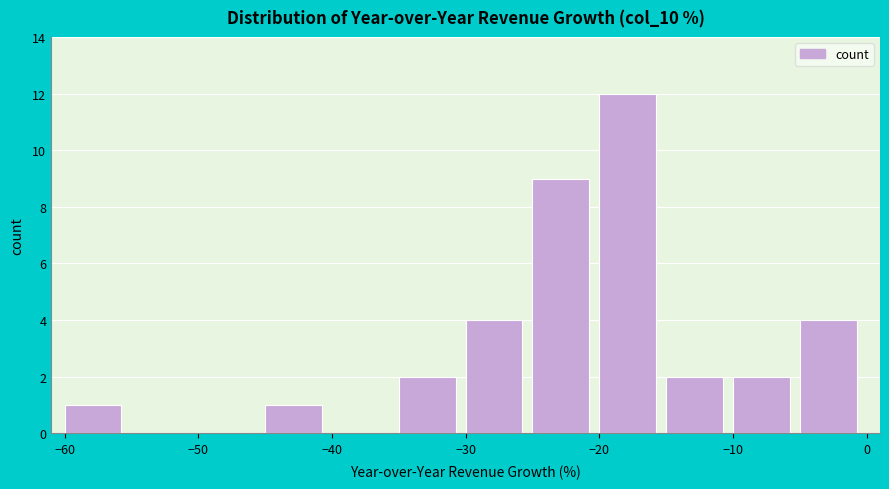

Reading left to right, transcribe this chart: for each bar, give the range it covers on the x-axis and its height. The values are not printed on the chart, so give them approximately, as read against the axis.

-60 to -55: 1
-55 to -50: 0
-50 to -45: 0
-45 to -40: 1
-40 to -35: 0
-35 to -30: 2
-30 to -25: 4
-25 to -20: 9
-20 to -15: 12
-15 to -10: 2
-10 to -5: 2
-5 to 0: 4